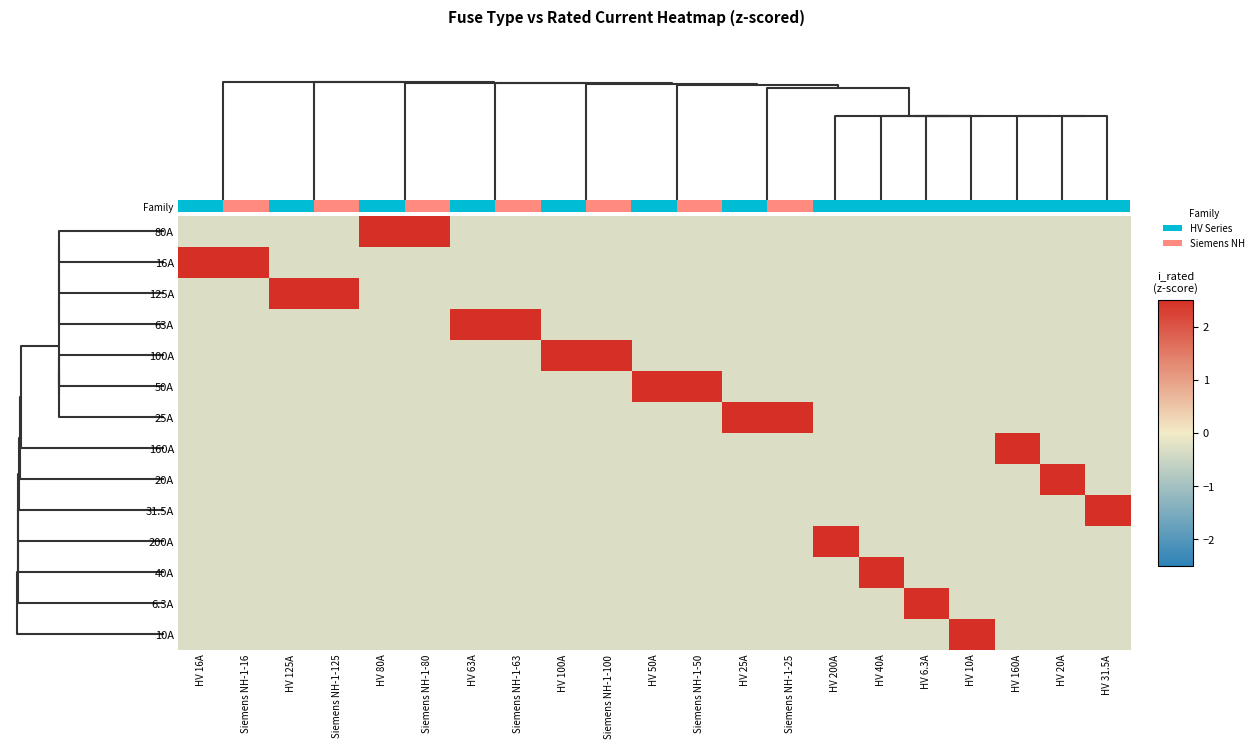

What is the minimum value shown in the chart?

-0.3